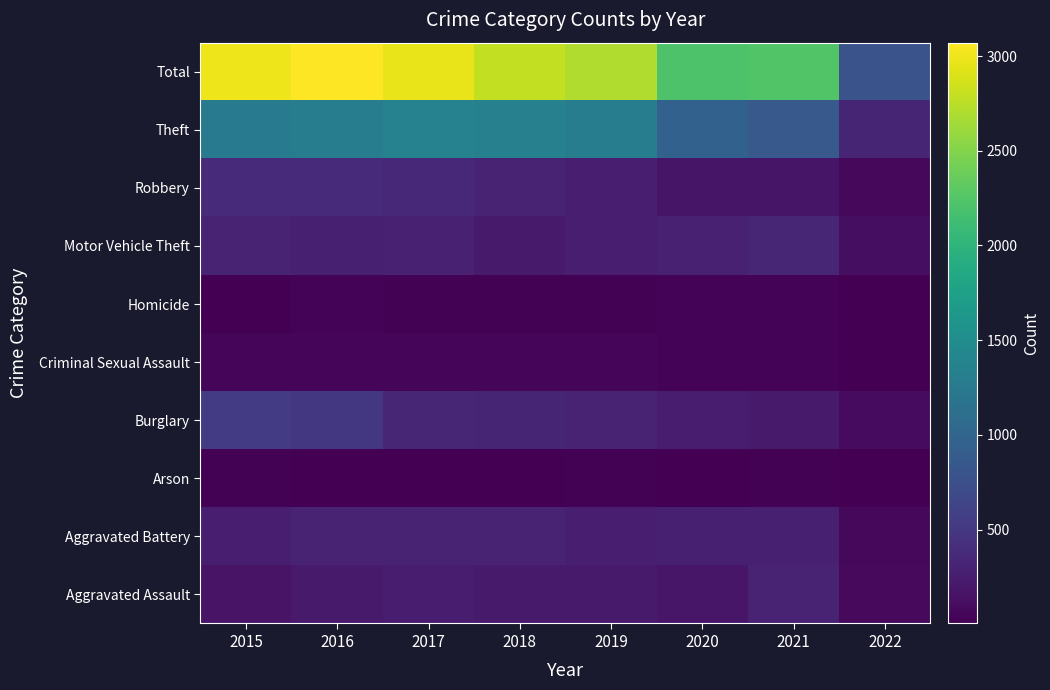

Reading left to right, extract all data points from this chart.

Aggravated Assault: 2015=164	2016=225	2017=251	2018=220	2019=220	2020=192	2021=295	2022=86
Aggravated Battery: 2015=260	2016=298	2017=303	2018=302	2019=267	2020=269	2021=270	2022=74
Arson: 2015=22	2016=14	2017=12	2018=8	2019=16	2020=12	2021=17	2022=4
Burglary: 2015=552	2016=505	2017=339	2018=319	2019=308	2020=252	2021=220	2022=89
Criminal Sexual Assault: 2015=43	2016=51	2017=41	2018=51	2019=54	2020=38	2021=33	2022=15
Homicide: 2015=13	2016=28	2017=27	2018=23	2019=21	2020=34	2021=38	2022=14
Motor Vehicle Theft: 2015=299	2016=272	2017=285	2018=225	2019=263	2020=287	2021=332	2022=117
Robbery: 2015=372	2016=381	2017=356	2018=302	2019=264	2020=174	2021=175	2022=66
Theft: 2015=1263	2016=1297	2017=1359	2018=1337	2019=1288	2020=954	2021=856	2022=320
Total: 2015=2988	2016=3071	2017=2973	2018=2787	2019=2701	2020=2212	2021=2236	2022=785